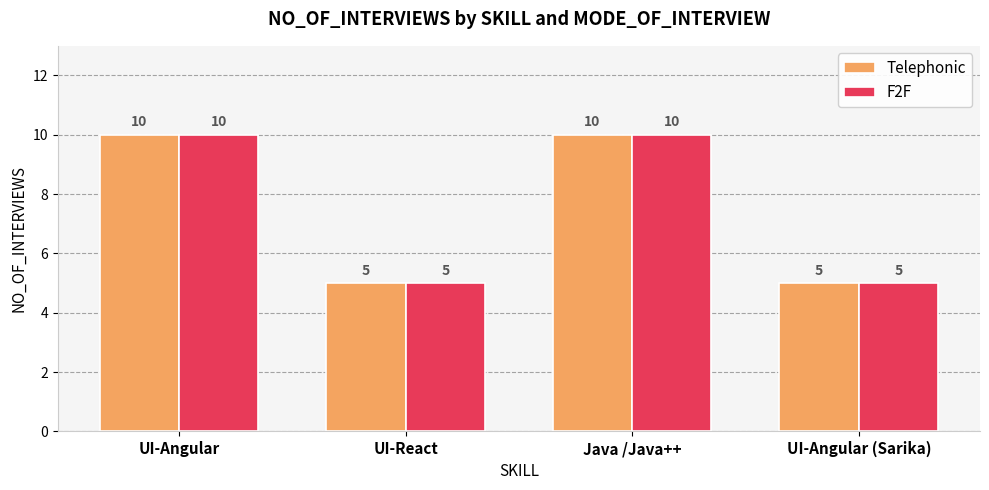

What is the average value of the F2F series?

8